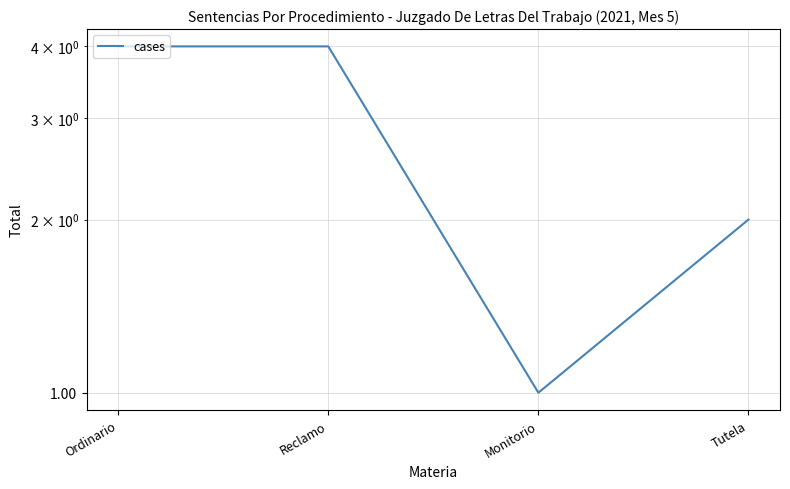

True or false: the data shows 4 at Reclamo.

True